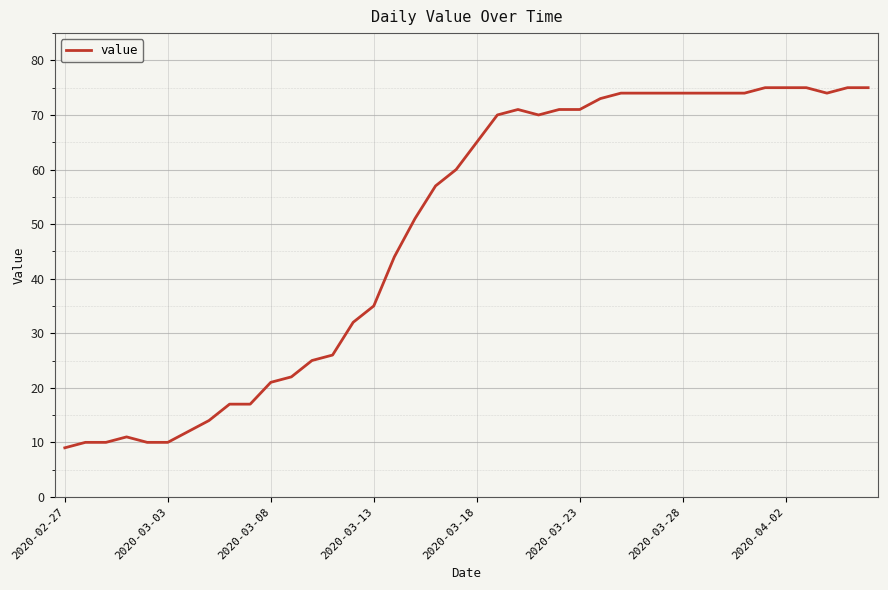

How many categories are shown in the chart?

40